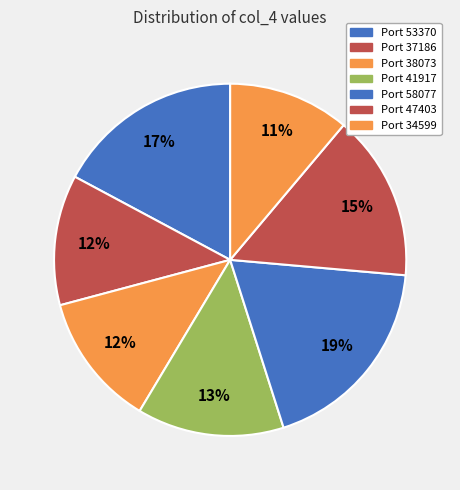

Is there any slice that represents more than half of the pie?

No